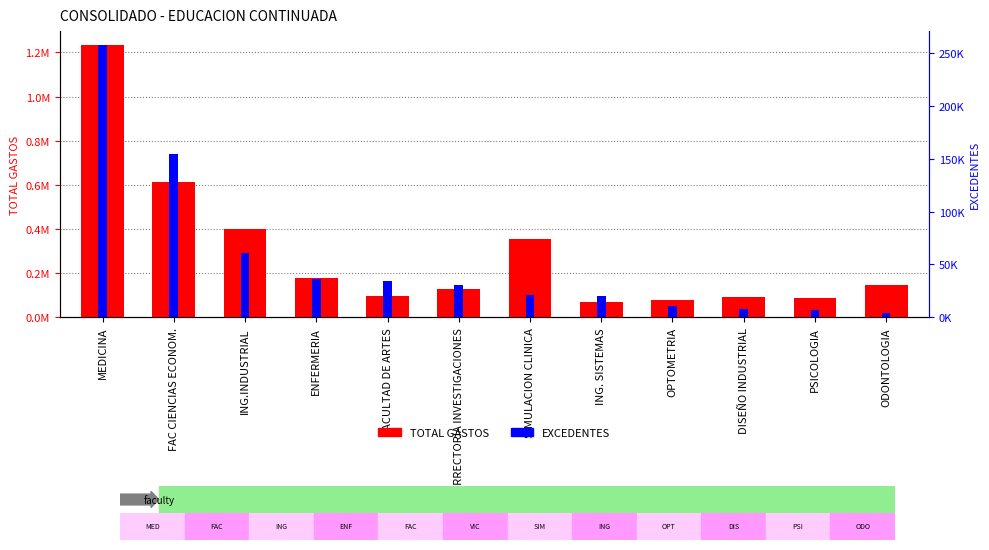

Which series has the largest total across all categories?

TOTAL GASTOS